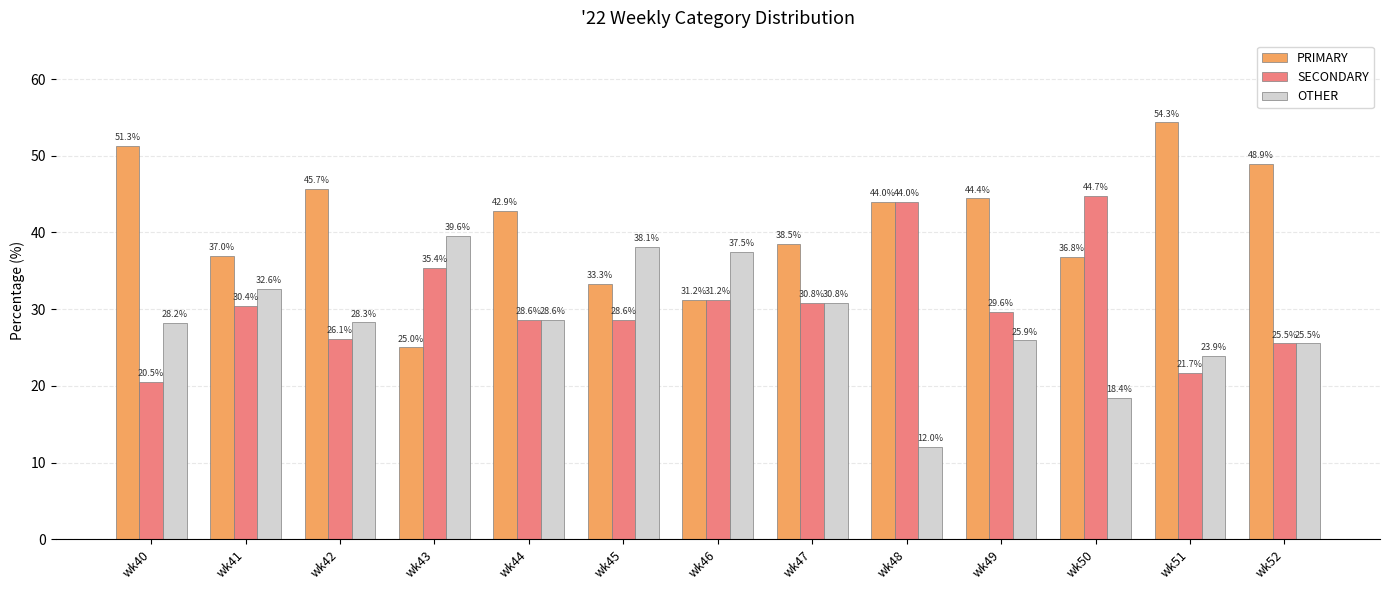

What is the smallest value displayed?

12.0